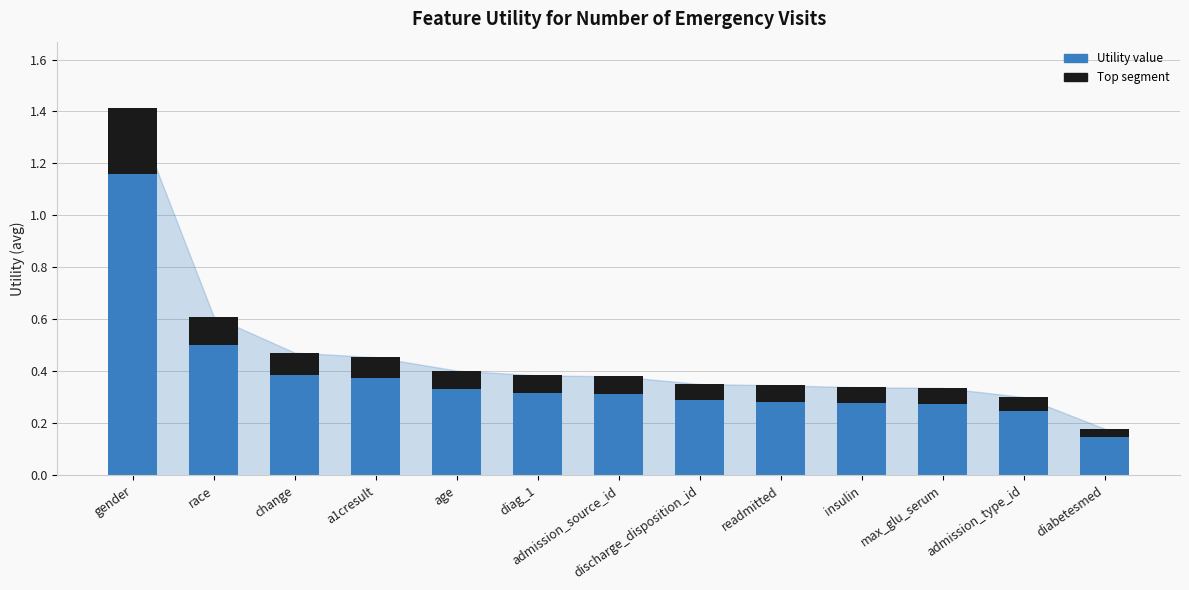

How many Utility (avg) values are between 0 and 1?

12